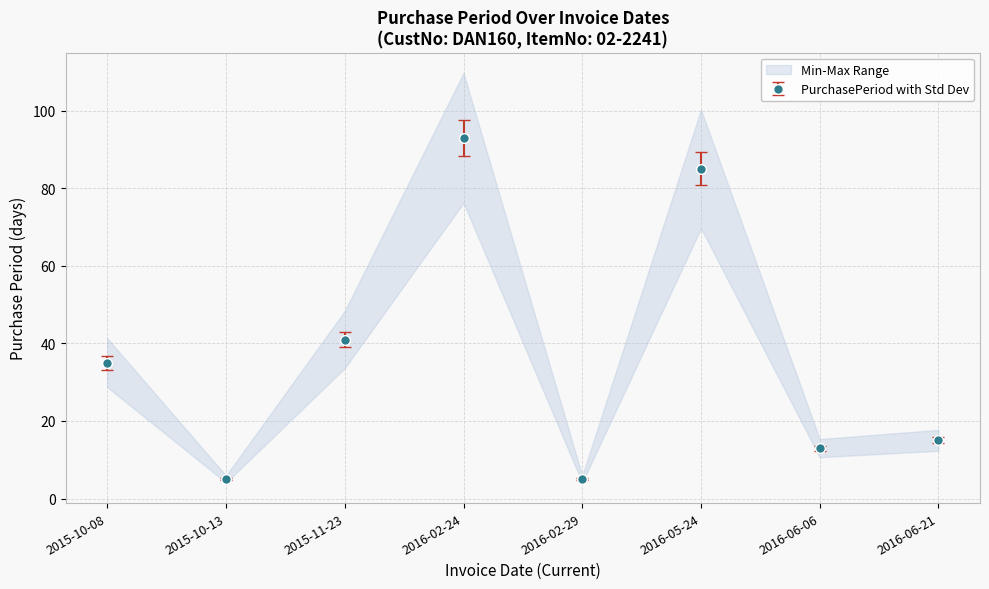

What is the ratio of the value at 2016-02-24 to the value at 2016-02-29?

18.6